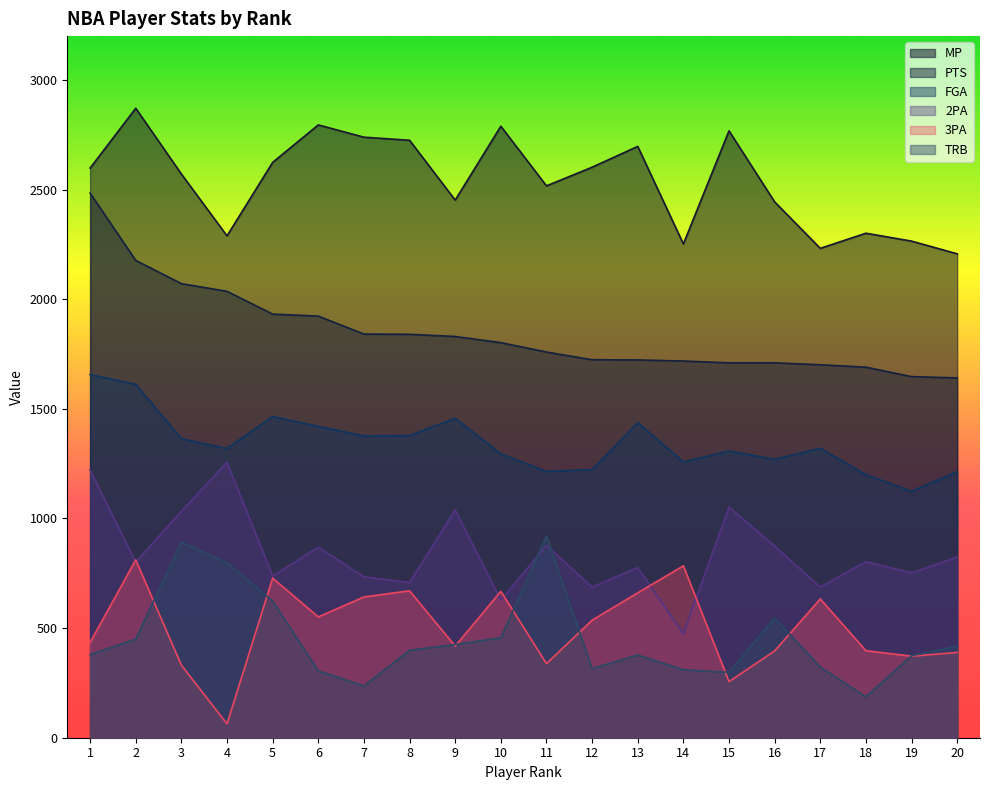

What is the difference between the FGA values at 18 and 12?

23